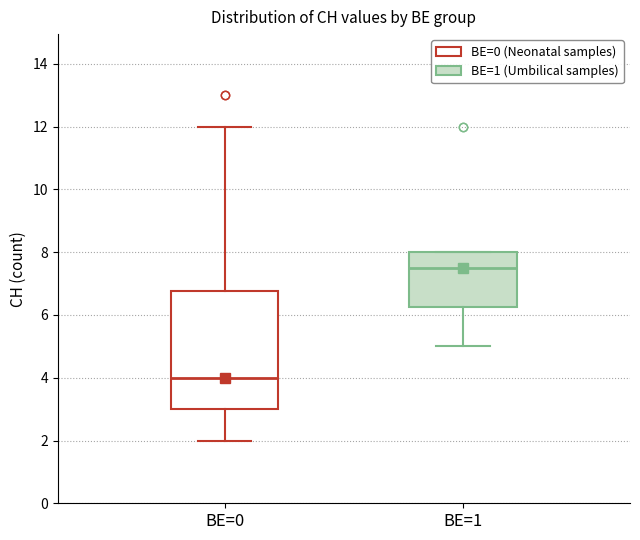

Comparing the boxes themselves (not the whiskers), which one is the tallest?

BE=0